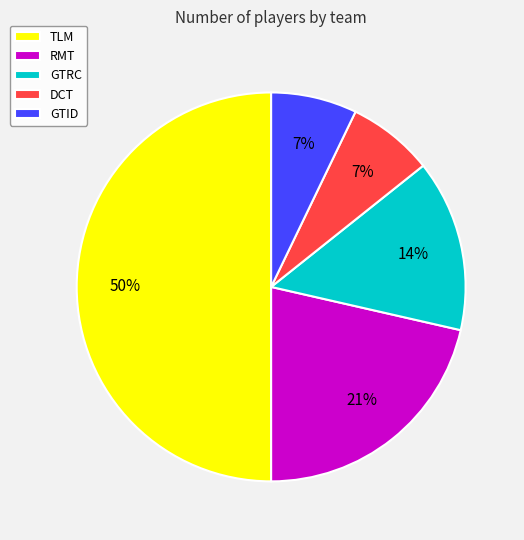

Is DCT the majority of the pie?

No